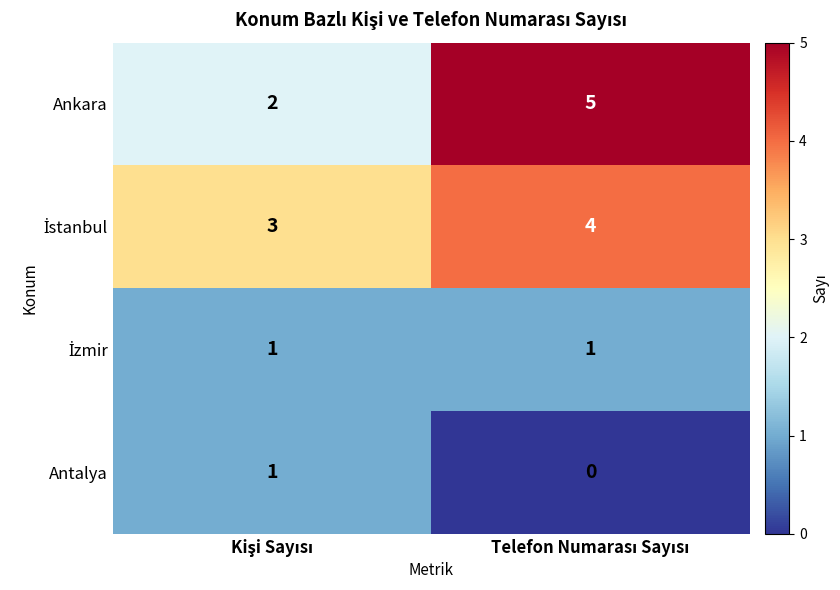

What is the average value of the Ankara series?

4